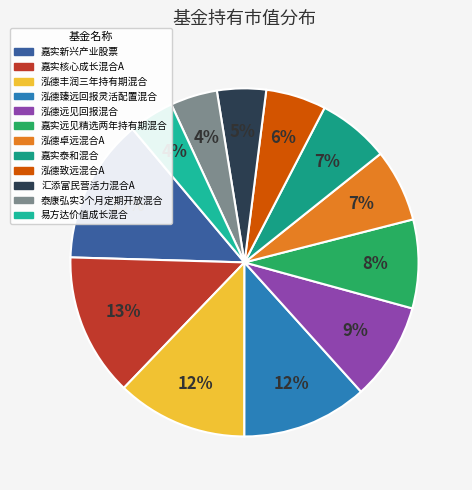

Count the number of slices in the pie.

12